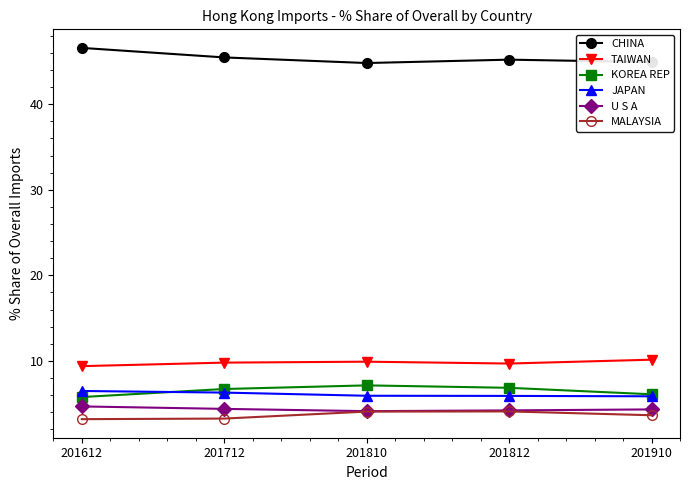

True or false: KOREA REP has more than 0 interior local peaks.

True